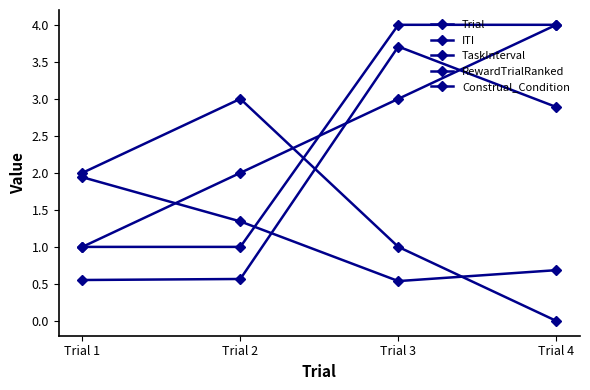

How many lines are shown in the chart?

5